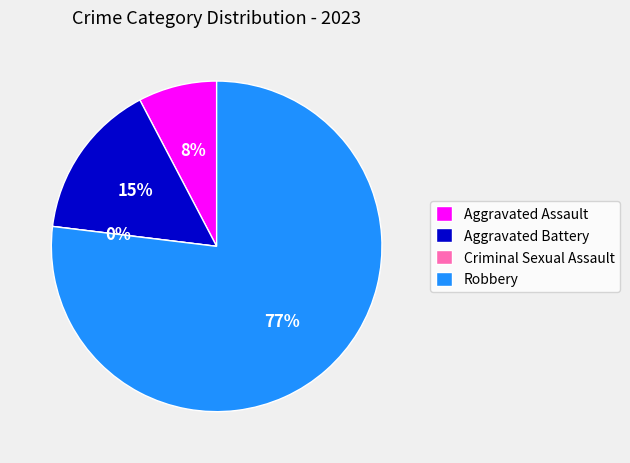

The Aggravated Battery slice represents 15% of the pie. True or false?

True